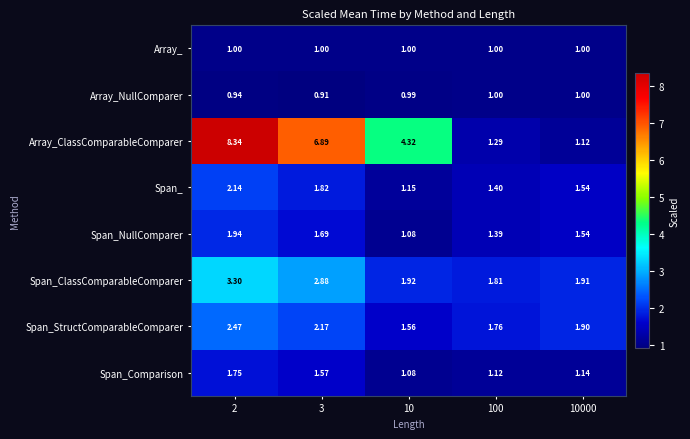

Which series has the largest total across all categories?

Array_ClassComparableComparer